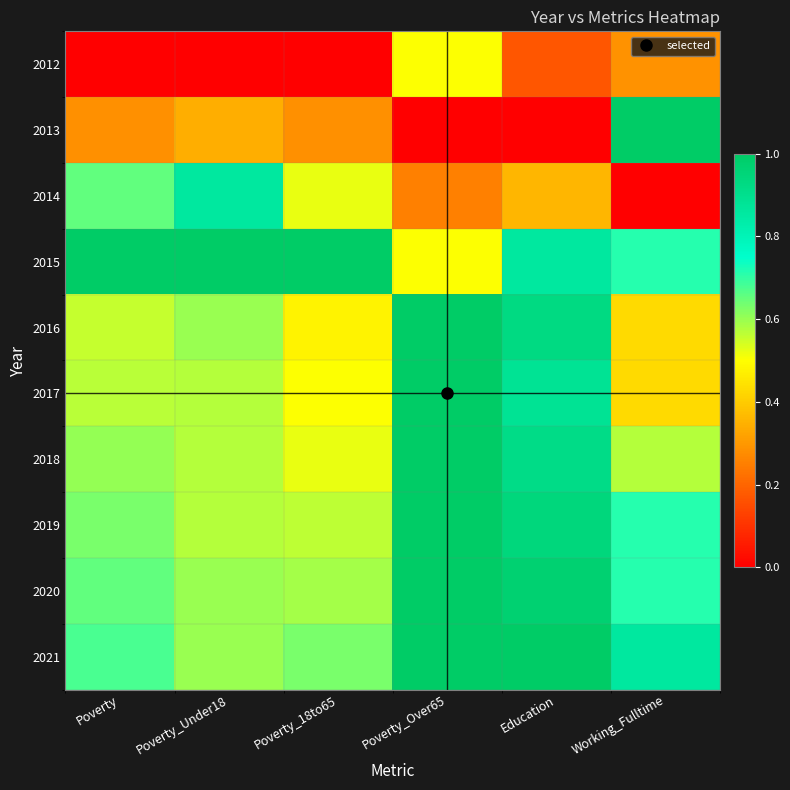

Reading left to right, extract all data points from this chart.

2012: Poverty=0.0	Poverty_Under18=0.0	Poverty_18to65=0.0	Poverty_Over65=0.5	Education=0.2	Working_Fulltime=0.3
2013: Poverty=0.3	Poverty_Under18=0.3	Poverty_18to65=0.3	Poverty_Over65=0.0	Education=0.0	Working_Fulltime=1.0
2014: Poverty=0.7	Poverty_Under18=0.9	Poverty_18to65=0.5	Poverty_Over65=0.2	Education=0.4	Working_Fulltime=0.0
2015: Poverty=1.0	Poverty_Under18=1.0	Poverty_18to65=1.0	Poverty_Over65=0.5	Education=0.9	Working_Fulltime=0.7
2016: Poverty=0.6	Poverty_Under18=0.6	Poverty_18to65=0.5	Poverty_Over65=1.0	Education=0.9	Working_Fulltime=0.4
2017: Poverty=0.6	Poverty_Under18=0.6	Poverty_18to65=0.5	Poverty_Over65=1.0	Education=0.9	Working_Fulltime=0.4
2018: Poverty=0.6	Poverty_Under18=0.6	Poverty_18to65=0.5	Poverty_Over65=1.0	Education=0.9	Working_Fulltime=0.6
2019: Poverty=0.6	Poverty_Under18=0.6	Poverty_18to65=0.6	Poverty_Over65=1.0	Education=0.9	Working_Fulltime=0.7
2020: Poverty=0.7	Poverty_Under18=0.6	Poverty_18to65=0.6	Poverty_Over65=1.0	Education=1.0	Working_Fulltime=0.7
2021: Poverty=0.7	Poverty_Under18=0.6	Poverty_18to65=0.6	Poverty_Over65=1.0	Education=1.0	Working_Fulltime=0.9